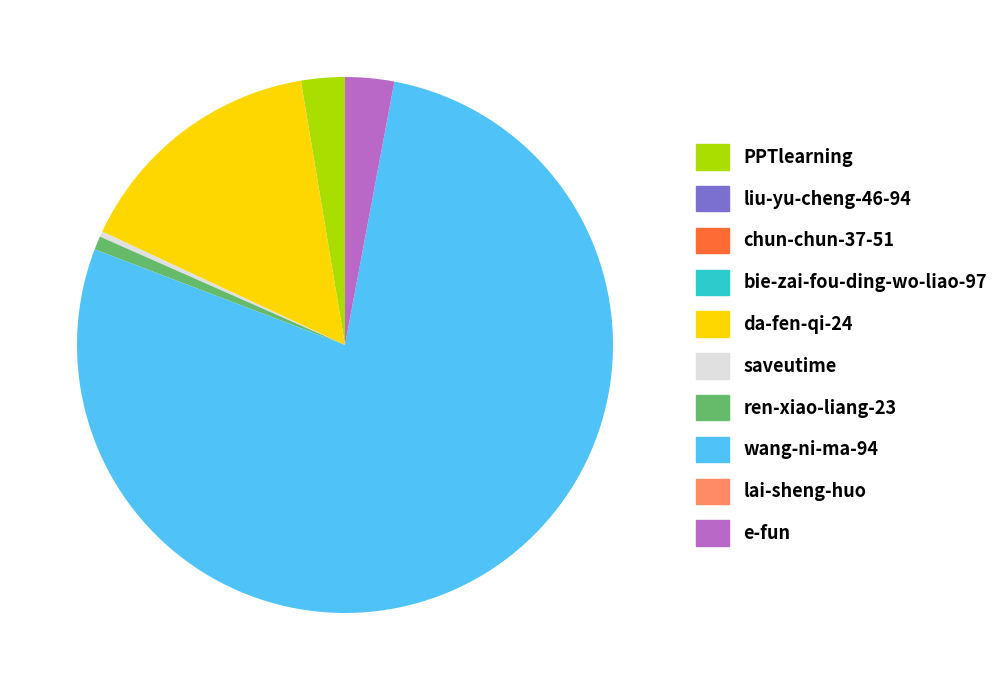

True or false: ren-xiao-liang-23 accounts for 16% of the total.

False